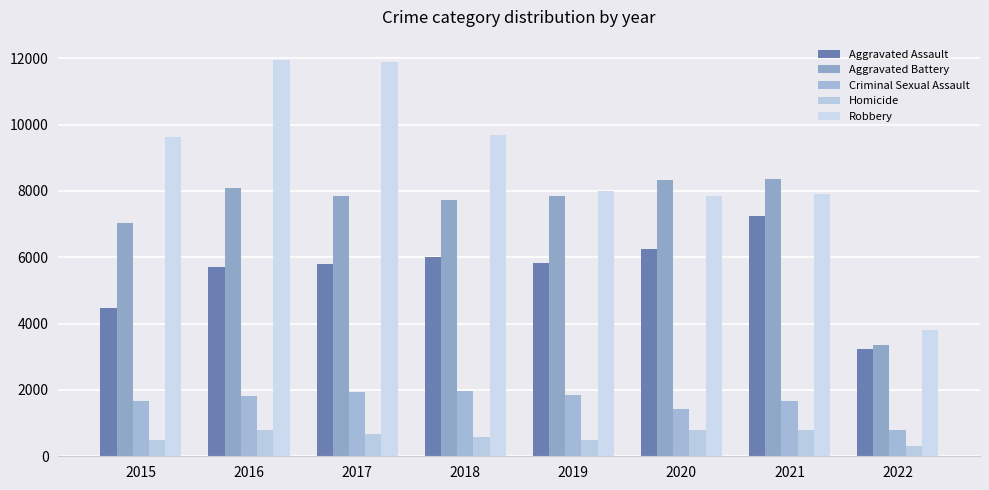

Which category has the highest value across all series?

2016